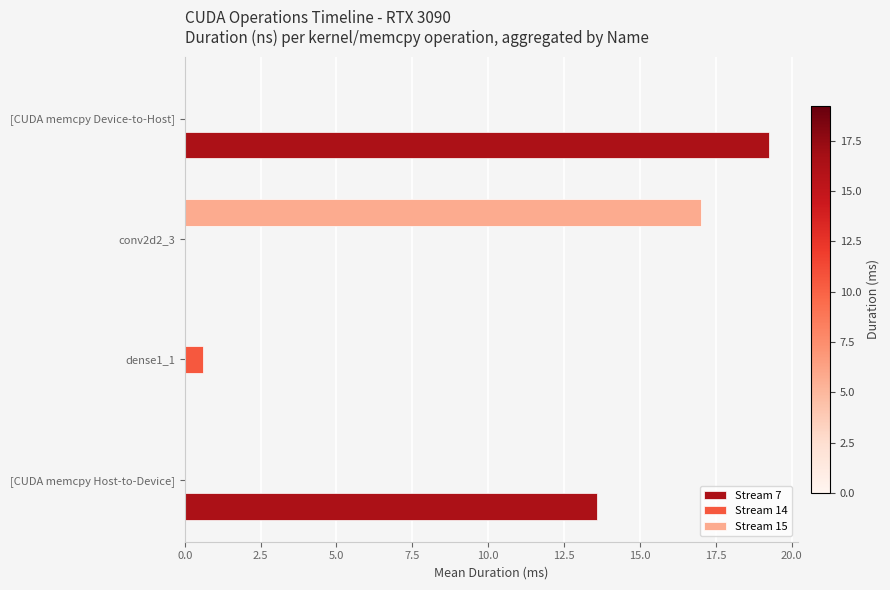

Which series has the largest total across all categories?

Stream 7